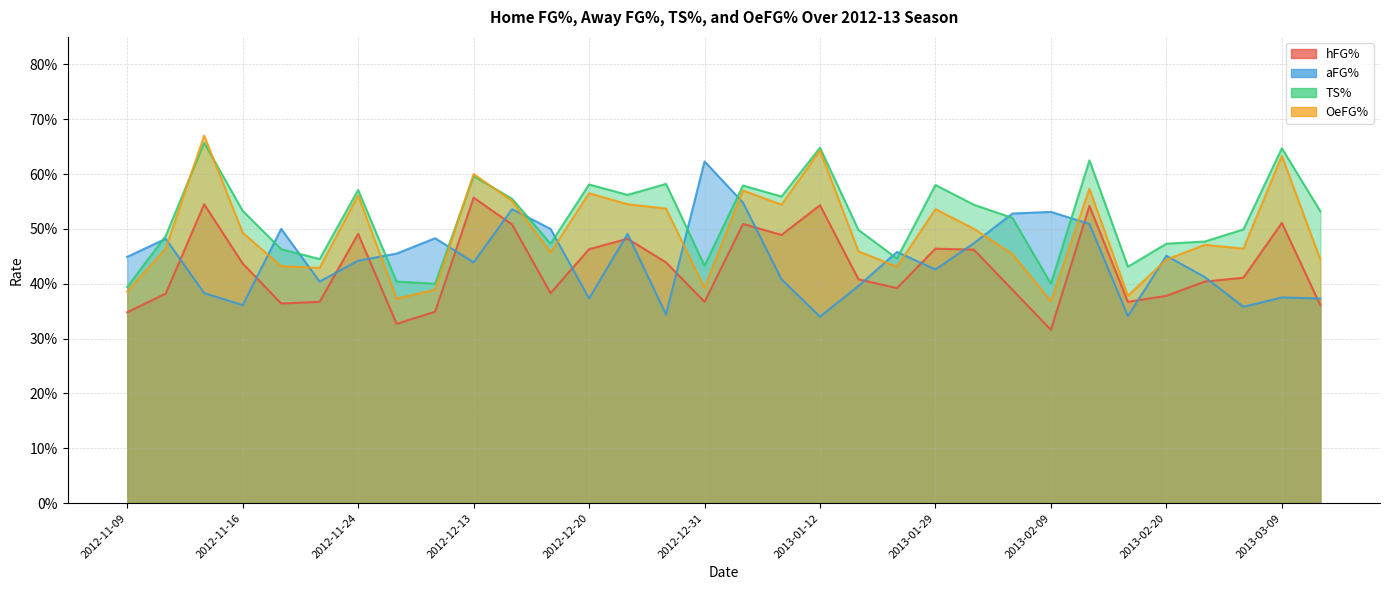

How many intersections are there between TS% and OeFG%?

4